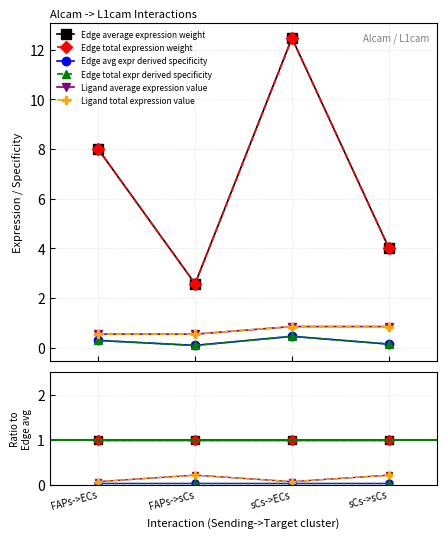

True or false: Edge total expr derived specificity and Edge total expression weight intersect in this chart.

False